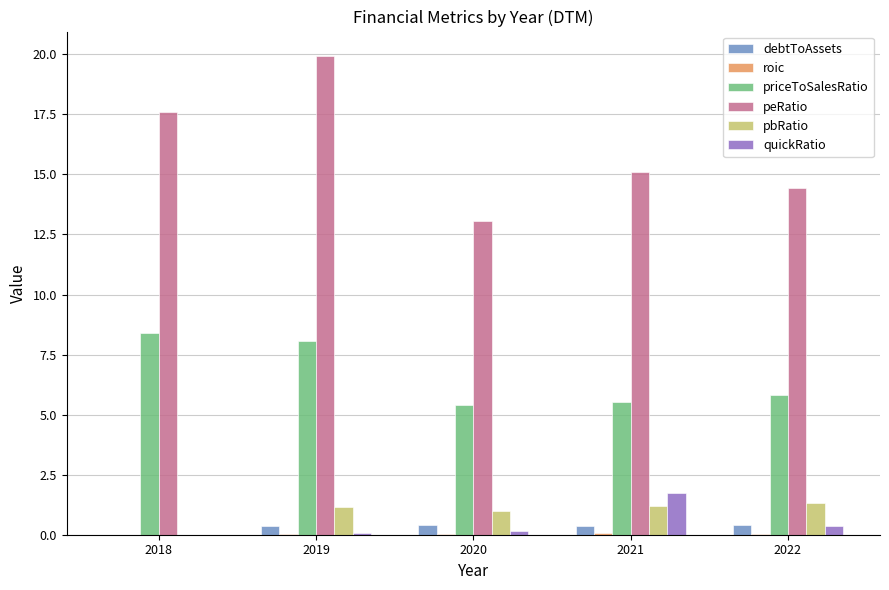

What is the total value across all series at 2020?

20.0